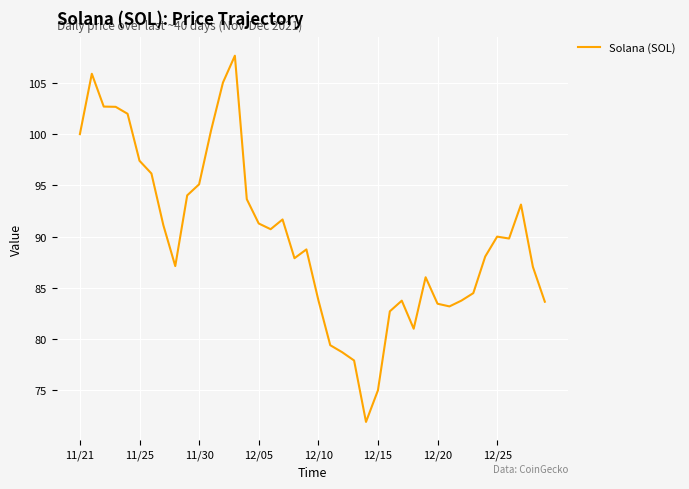

What is the greatest value displayed?

107.7